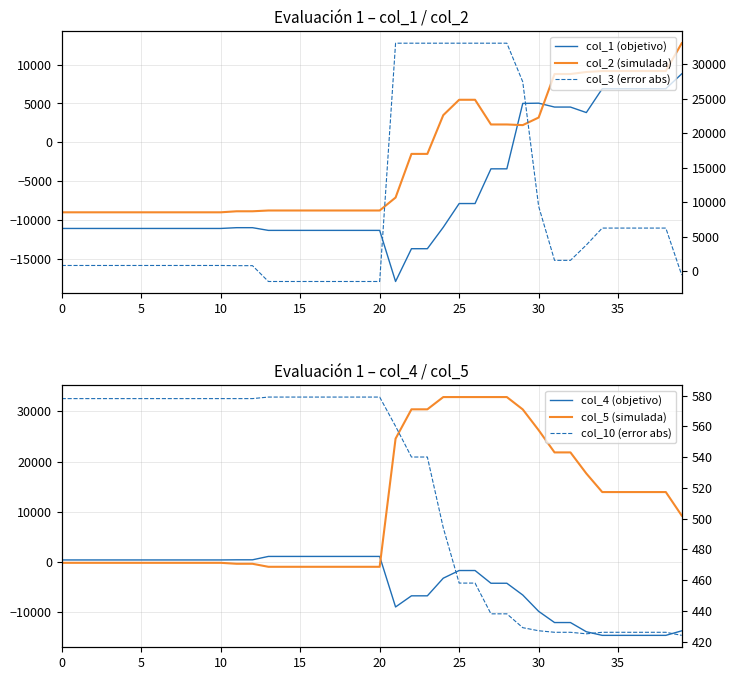

What is the spread (max minus min) of values at 12?

11801